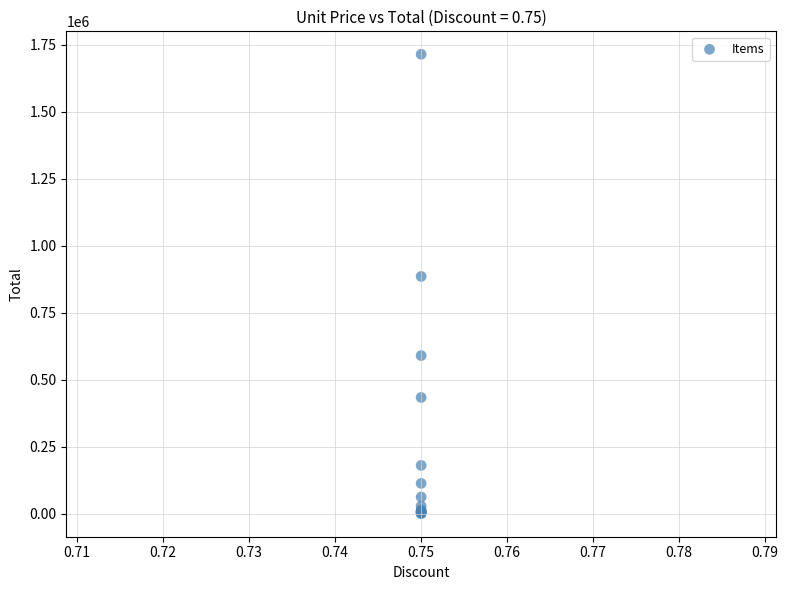

What Y value in the scatter plot is closest to 857624?

885960.8